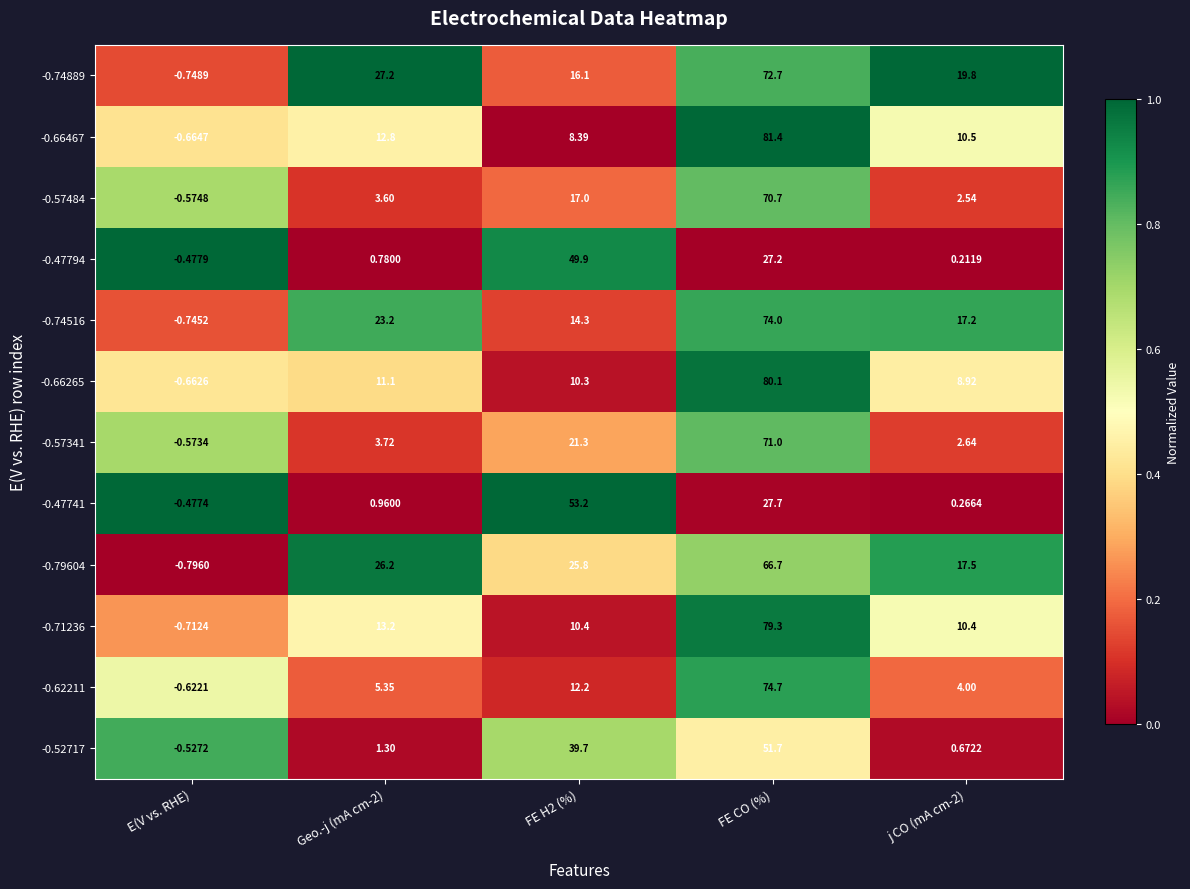

List the series in order of their peak value, lowest first.

-0.47794, -0.52717, -0.47741, -0.79604, -0.57484, -0.57341, -0.74889, -0.74516, -0.62211, -0.71236, -0.66265, -0.66467